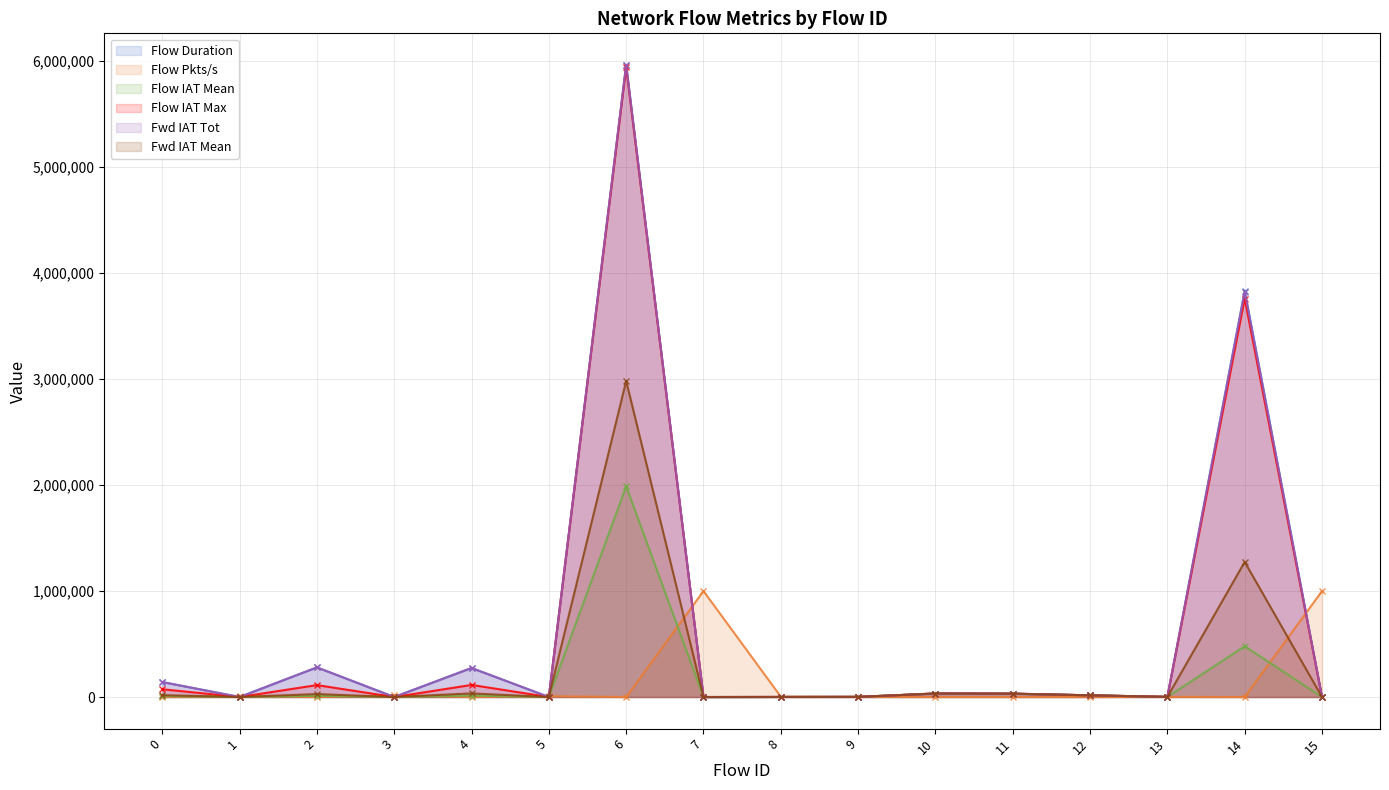

Which series ends up on top after the final intersection of Flow Pkts/s and Flow IAT Mean?

Flow Pkts/s